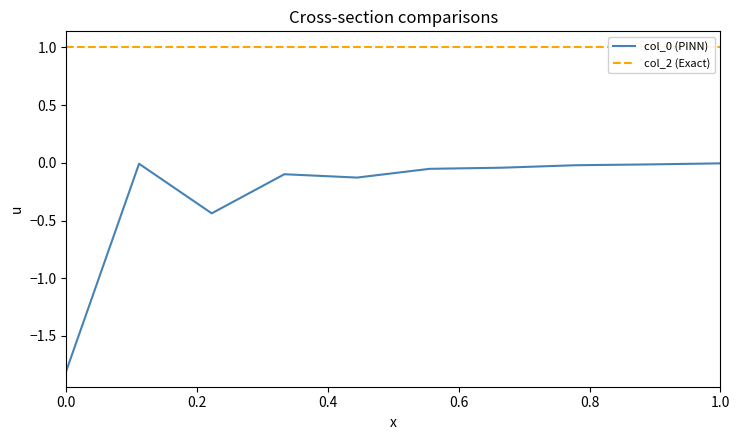

What is the smallest value displayed?

-1.8